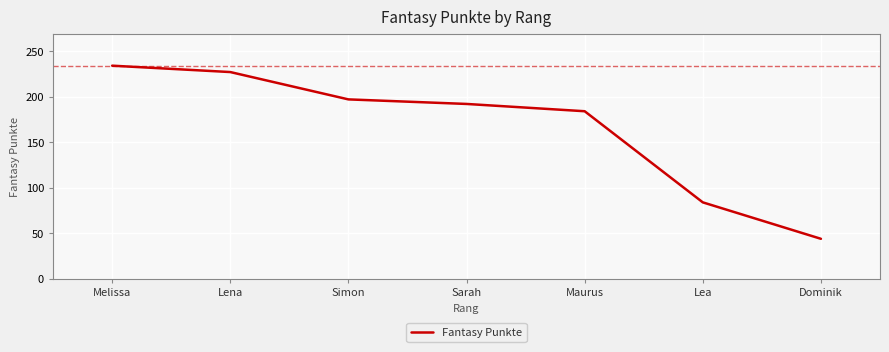

What is the sum of the values at Sarah and Simon?

389